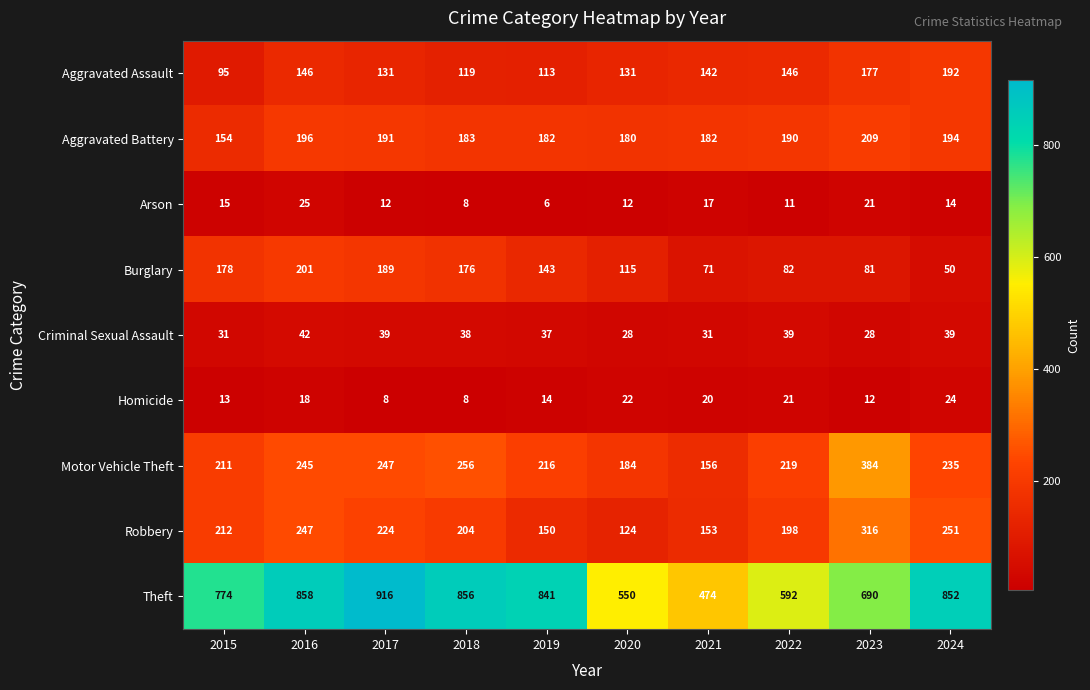

How many data points does each series have?

10